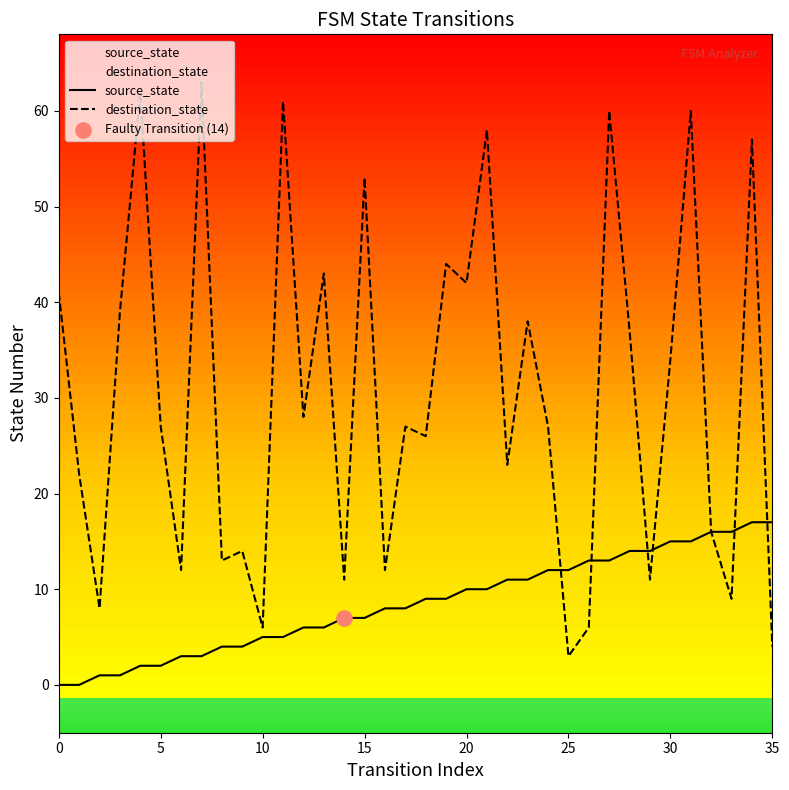

Which series reaches the maximum Y coordinate?

destination_state